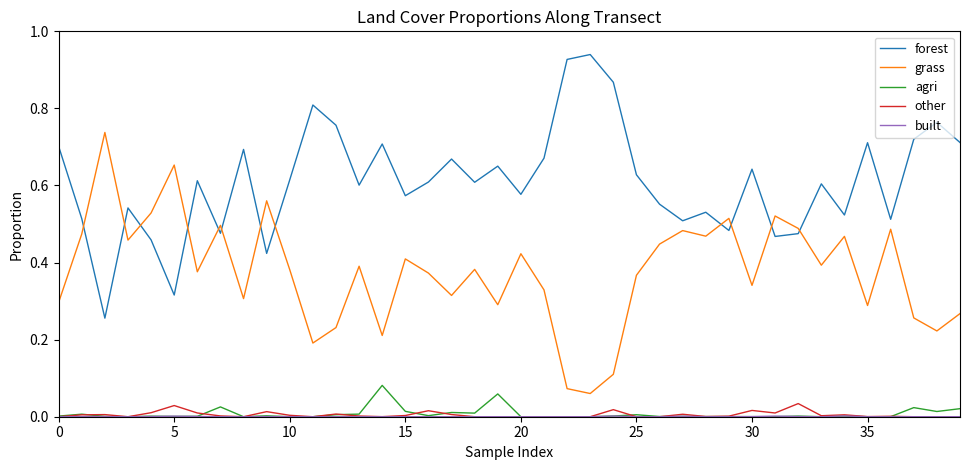

True or false: grass and other cross at least once.

False